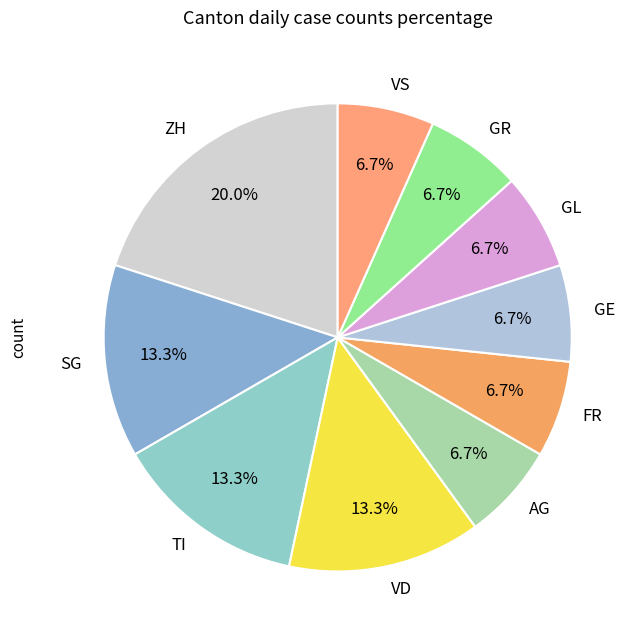

Approximately how many times larger is the value at VS compared to GE?

1.0